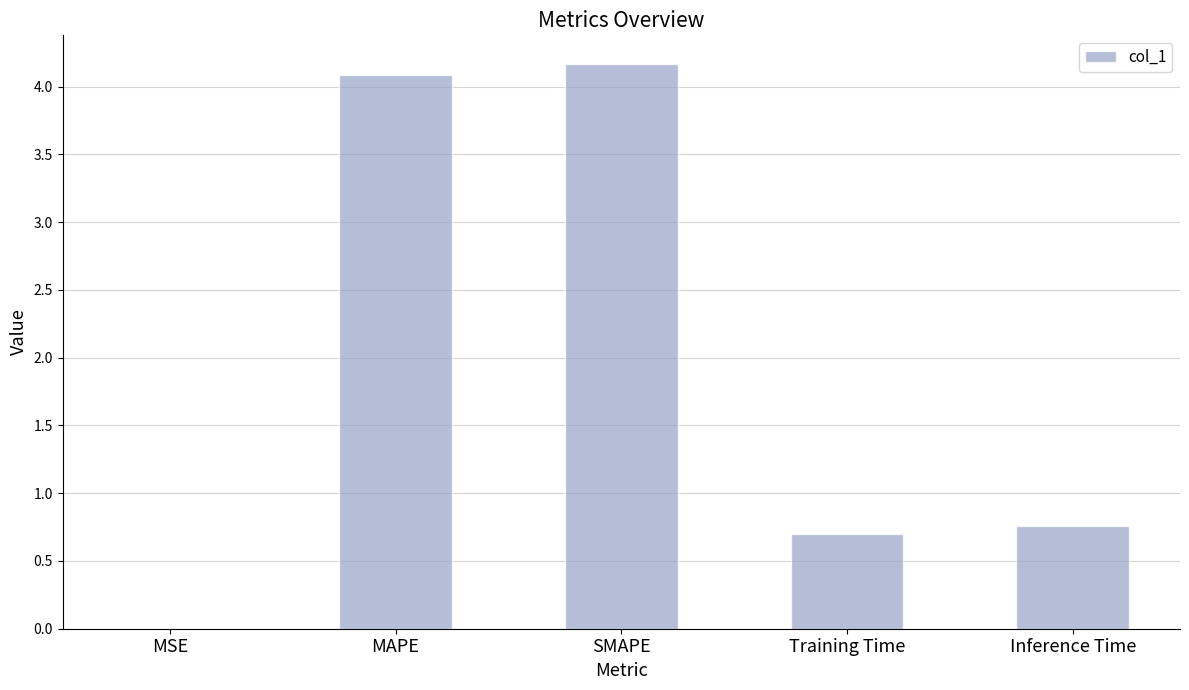

Which has a higher value, Inference Time or SMAPE?

SMAPE